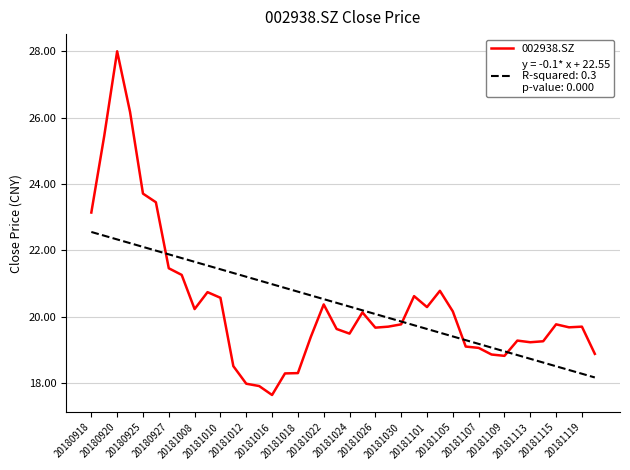

What is the minimum value shown in the chart?

17.6